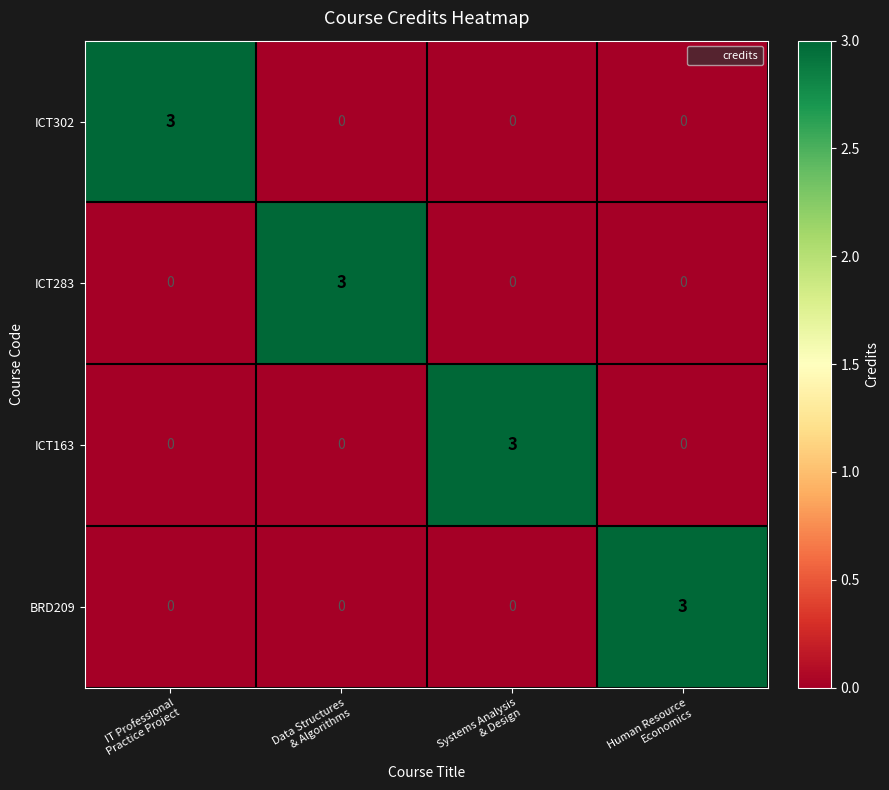

Reading left to right, what are all the values shown in this chart?

ICT302: 3	0	0	0
ICT283: 0	3	0	0
ICT163: 0	0	3	0
BRD209: 0	0	0	3